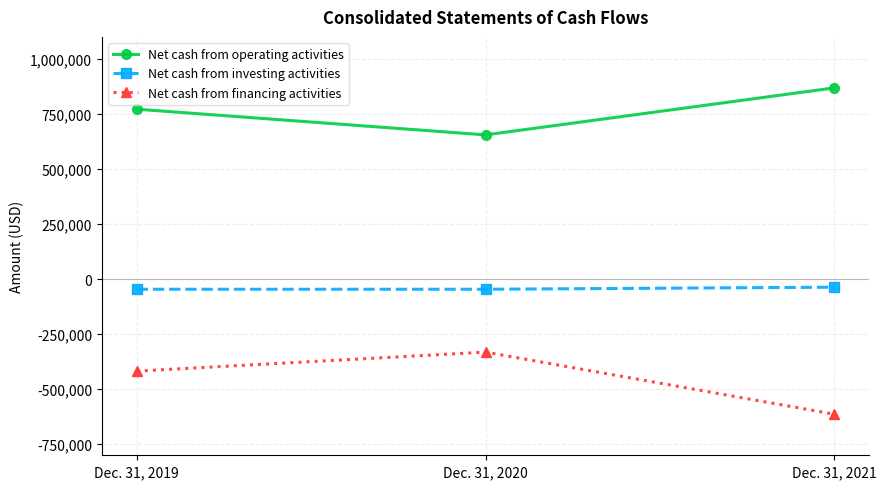

Read the Net cash from operating activities value at Dec. 31, 2021.

868494